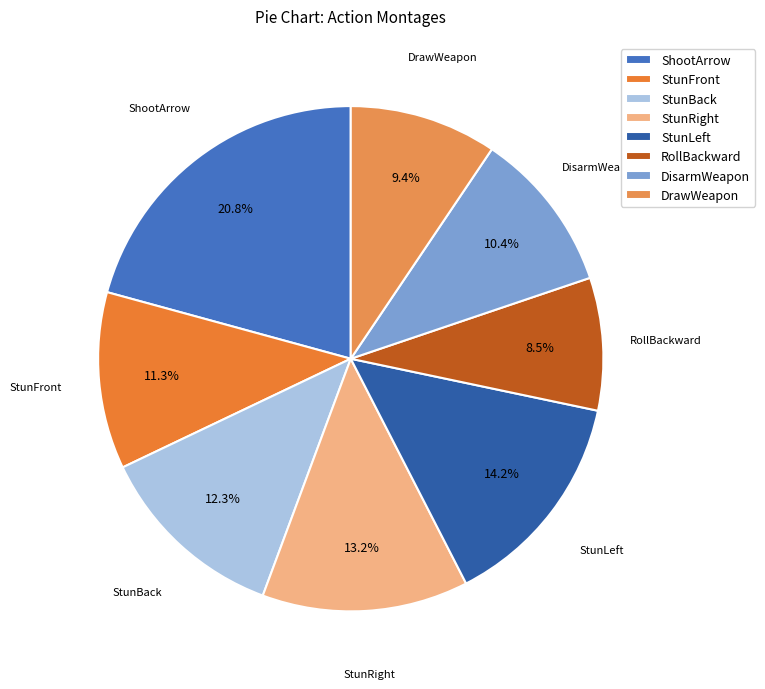

What is the ratio of the value at DisarmWeapon to the value at StunRight?

0.8